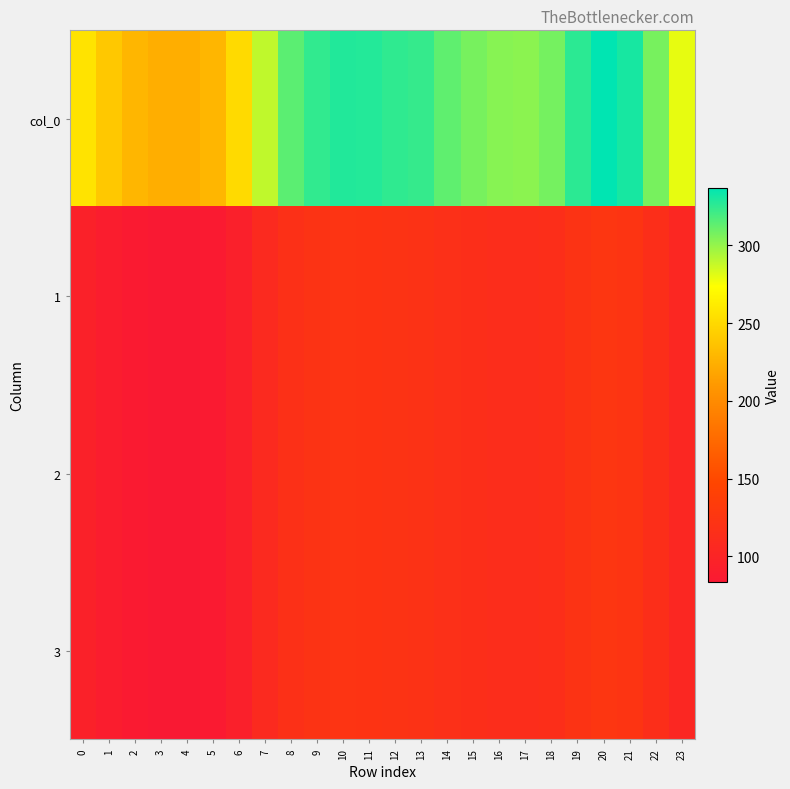

What is the difference between the highest and lowest values at 6?

157.2